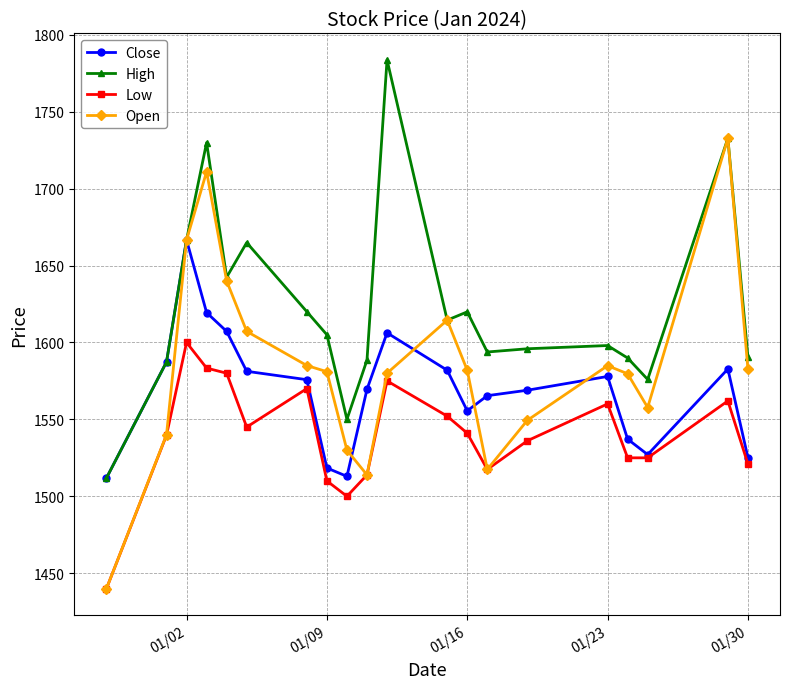

Which series has the widest spread of values?

Open